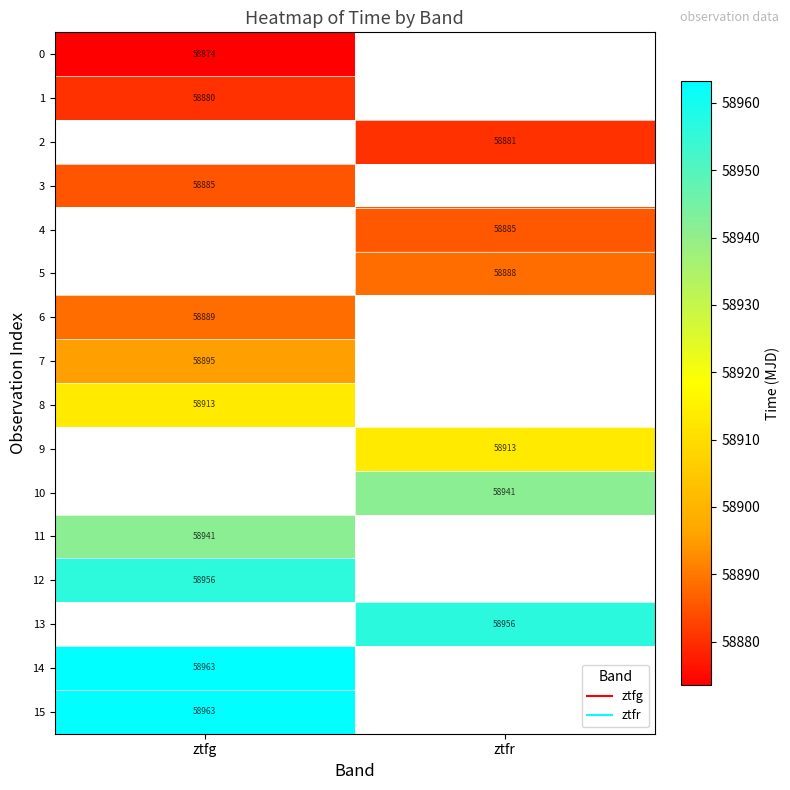

Which category has the lowest value in the 15 series?

ztfg